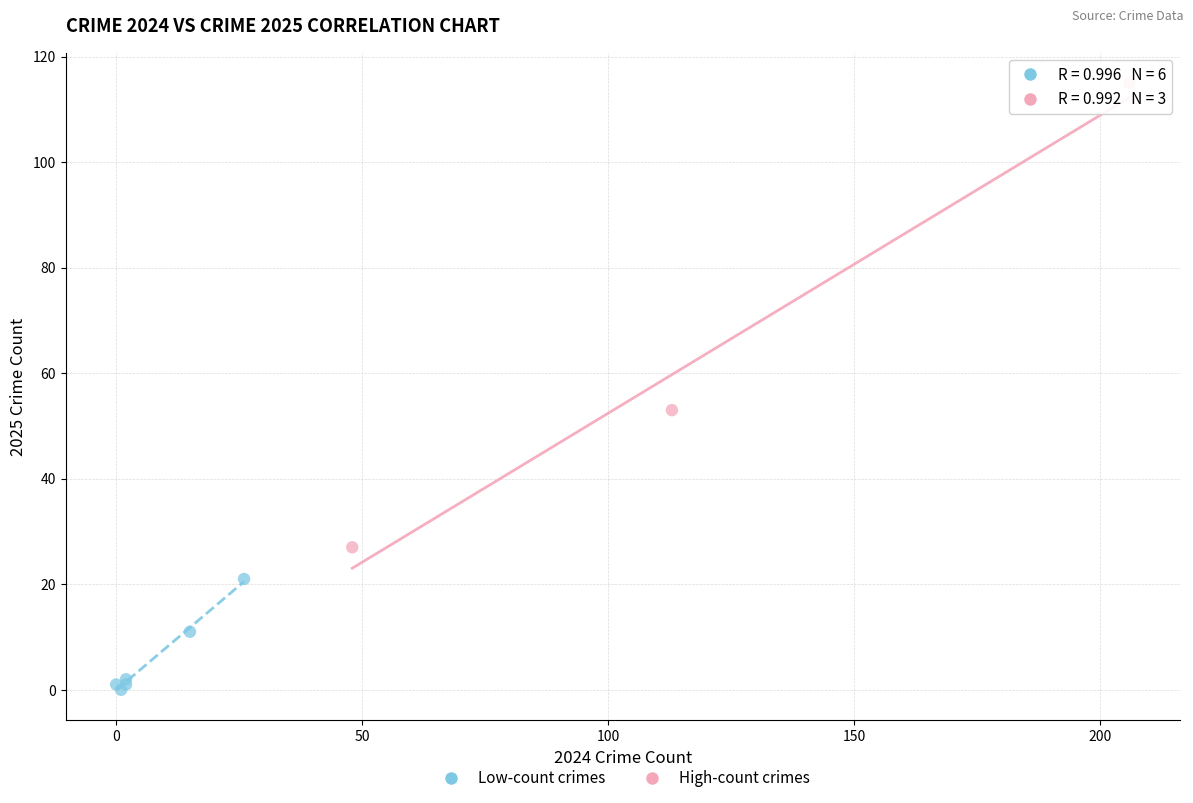

Which series reaches the maximum Y coordinate?

High-count crimes